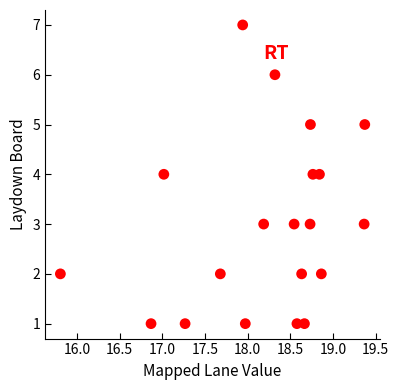

What is the range of Y values (max minus min)?

6